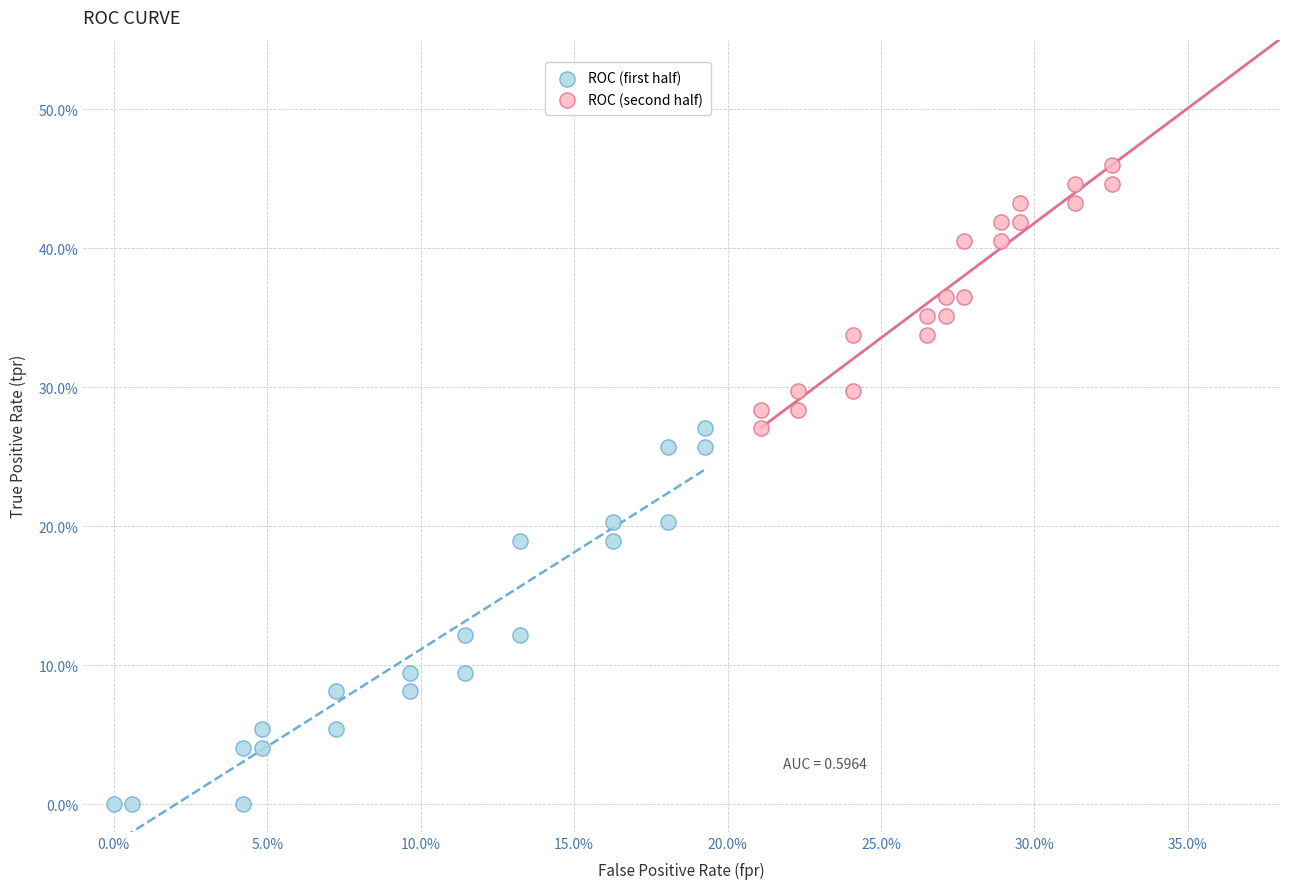

What are all the series names shown in the legend?

ROC (first half), ROC (second half)